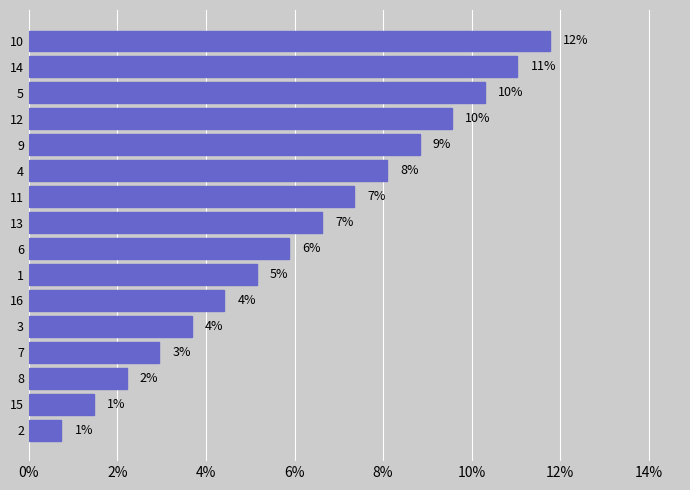

Are the bars horizontal?

Yes